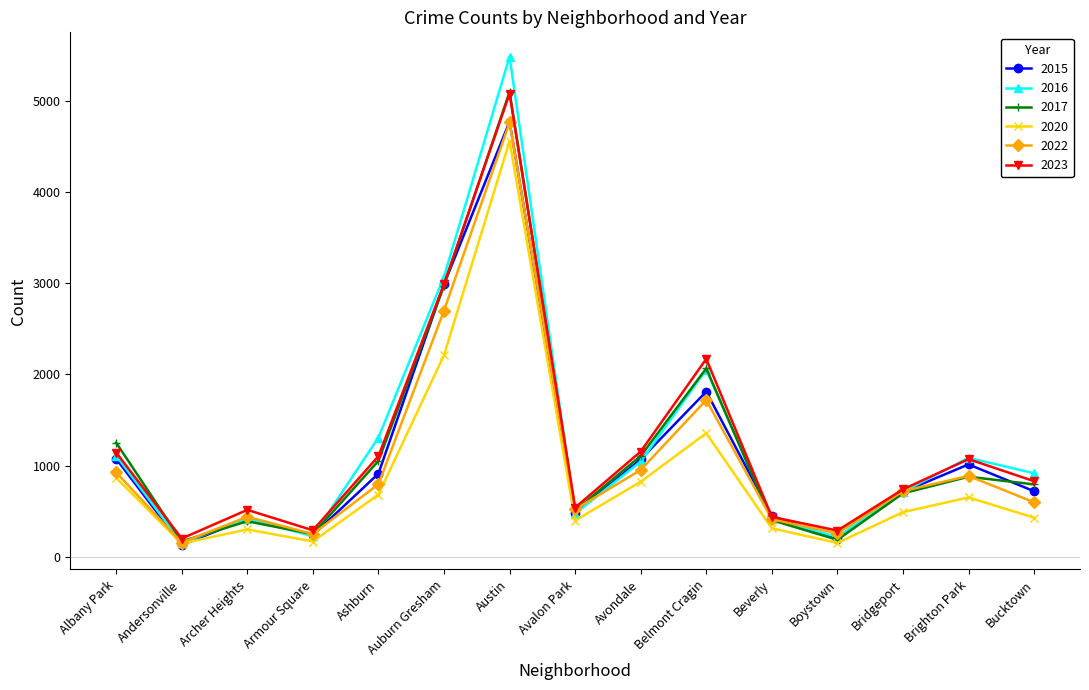

Where is the first local minimum for 2023?

Andersonville